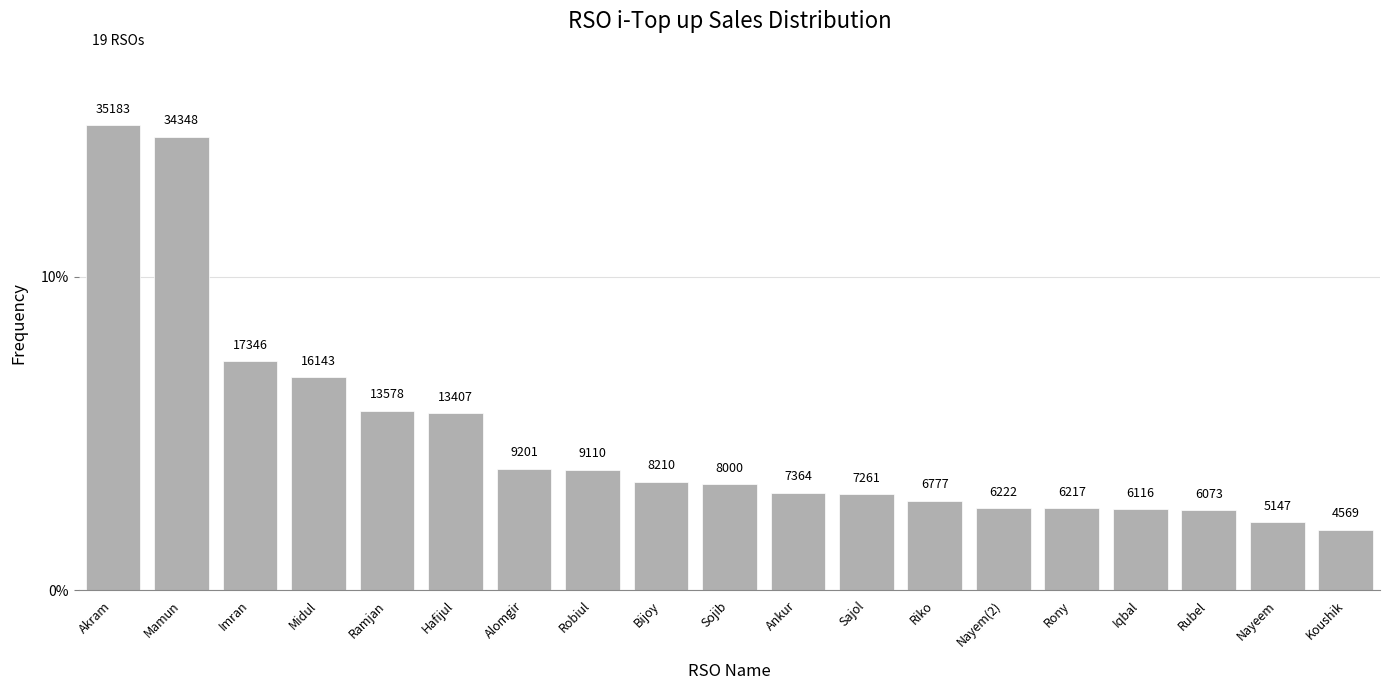

What is the difference between the second highest and minimum values?

0.1